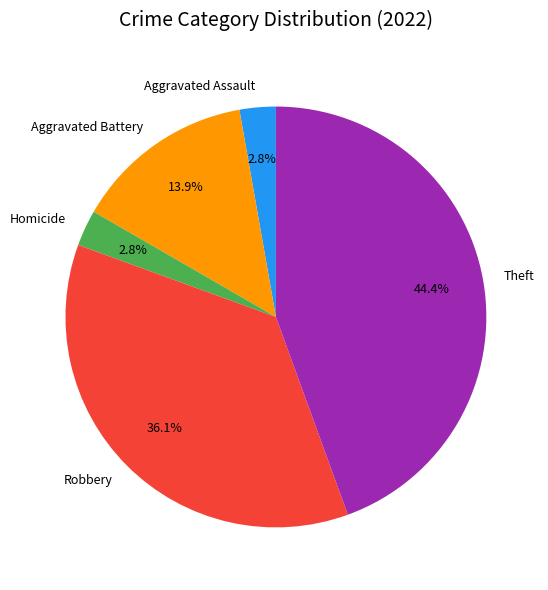

Approximately how many times larger is the value at Aggravated Battery compared to Robbery?

0.4